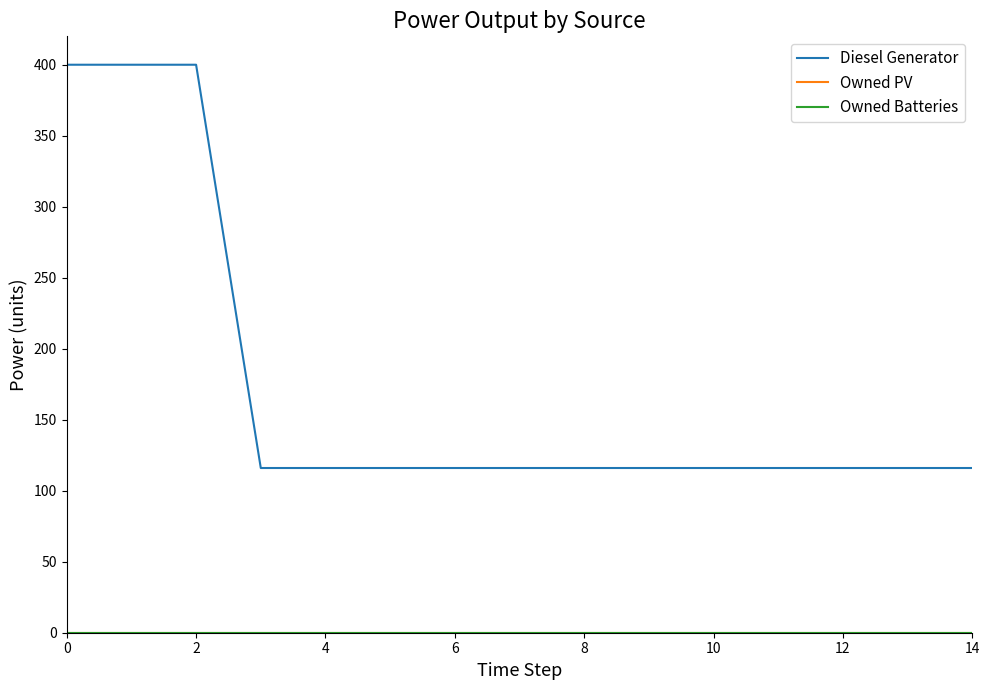

Is this an area chart (filled region under the line)?

No